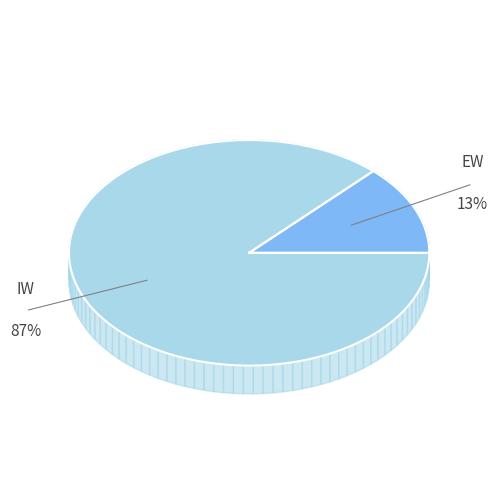

Which slice is the smallest?

EW